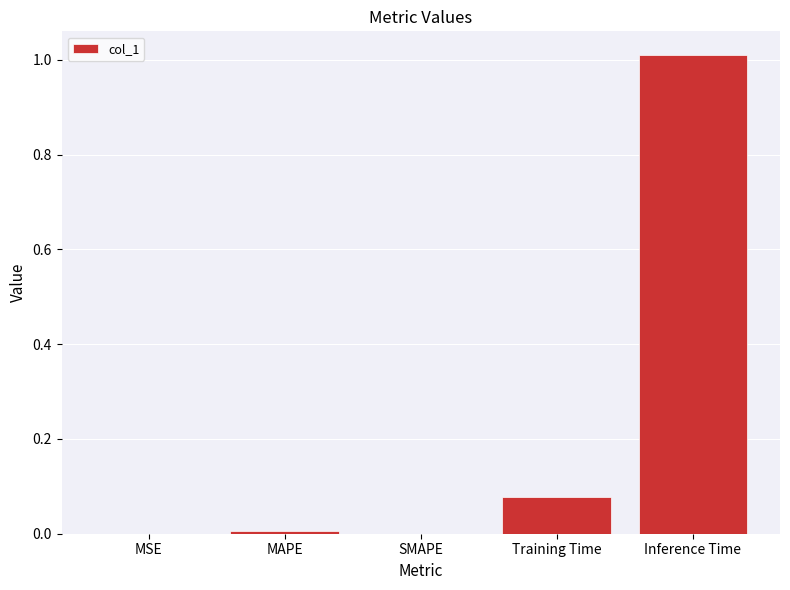

Which has a higher value, SMAPE or Inference Time?

Inference Time